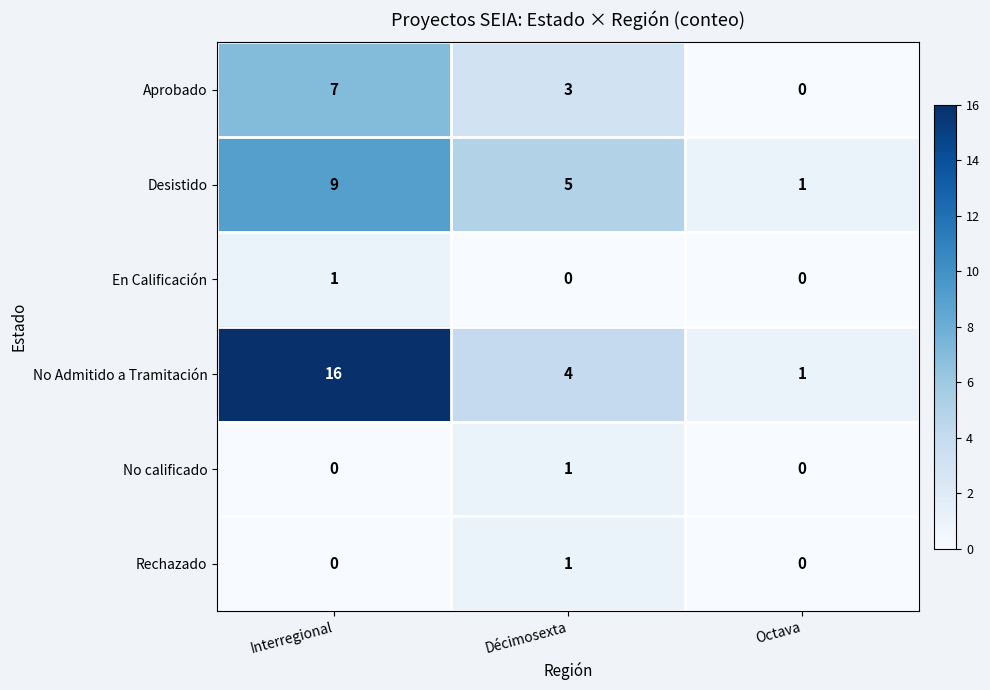

Which series changed the most between Interregional and Octava?

No Admitido a Tramitación